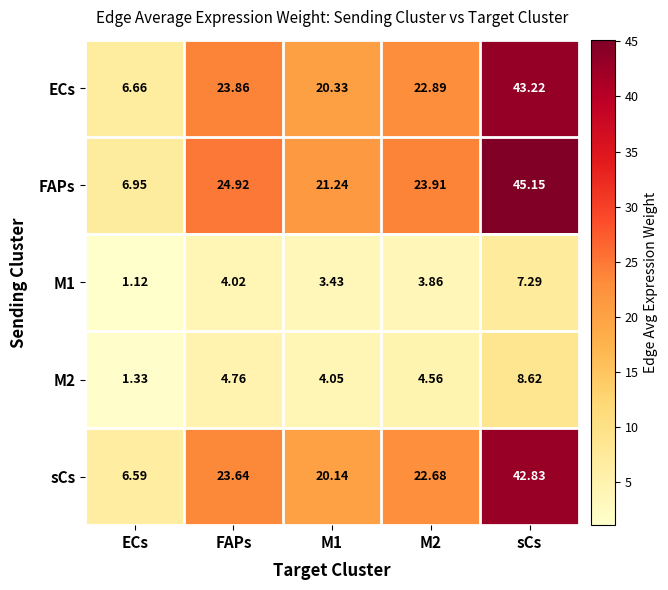

Which category has the lowest value across all series?

ECs